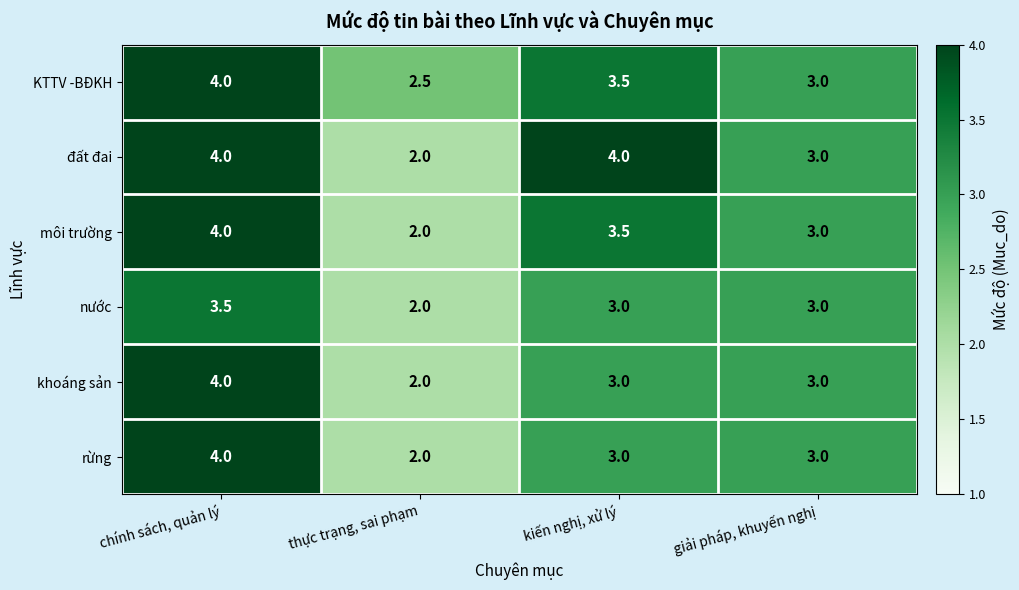

Which series changed the most between kiến nghị, xử lý and giải pháp, khuyến nghị?

đất đai